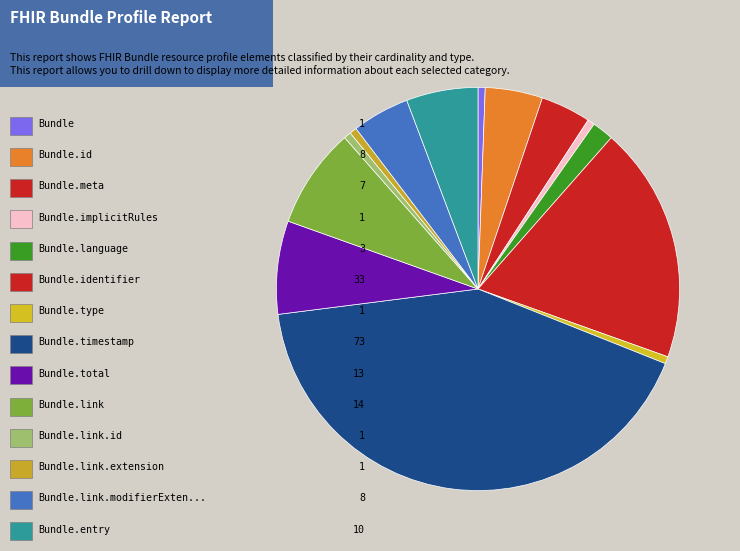

Which slice is the largest?

Bundle.timestamp